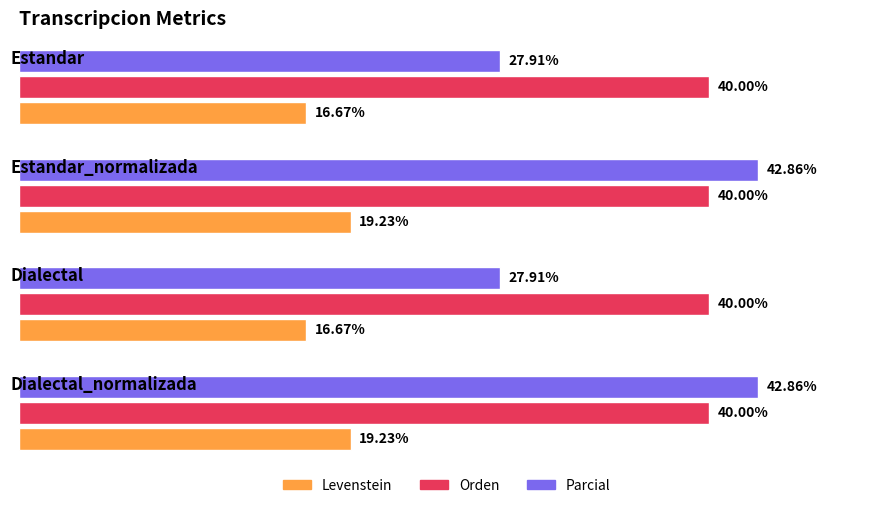

What is the spread (max minus min) of values at Estandar_normalizada?

23.6